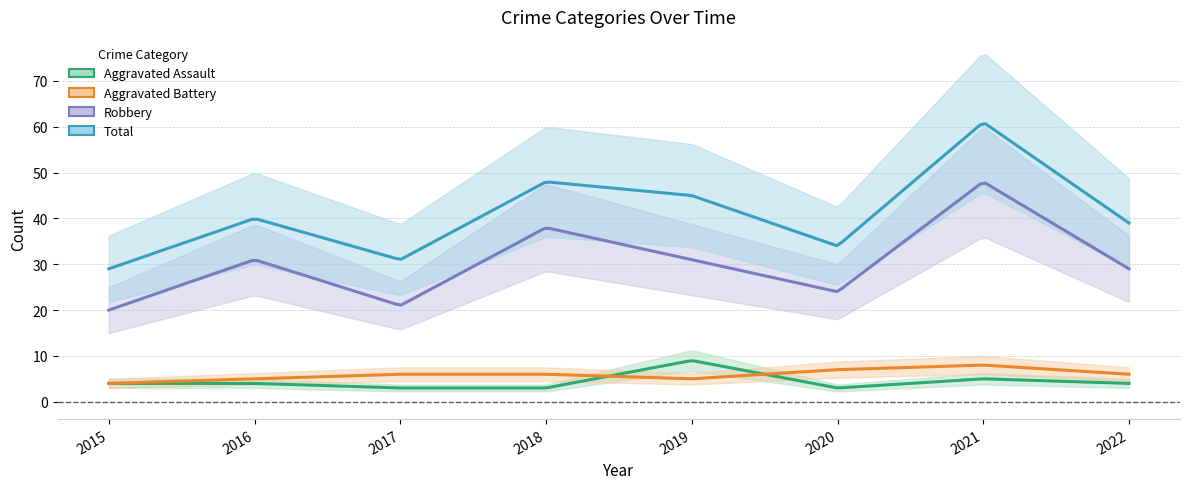

What is the value of the Robbery point at the 2nd from the left?

31